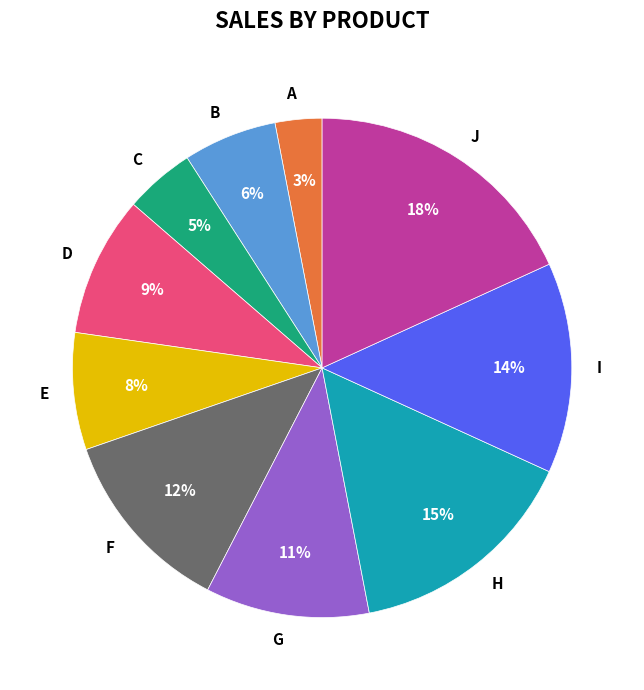

What is the ratio of the value at A to the value at D?

0.3